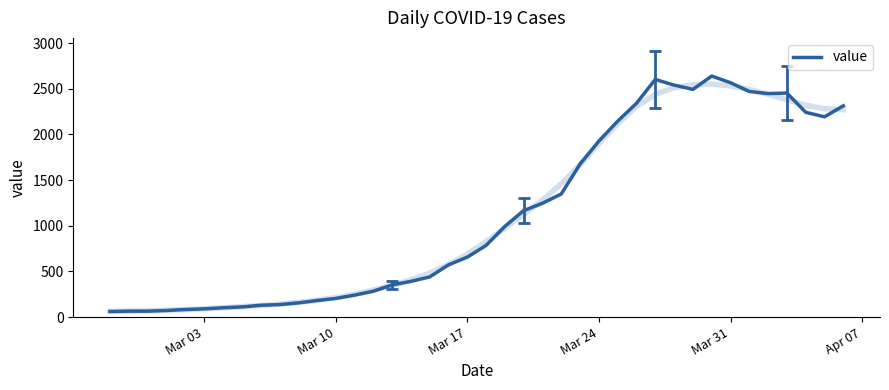

What is the smallest value displayed?

61